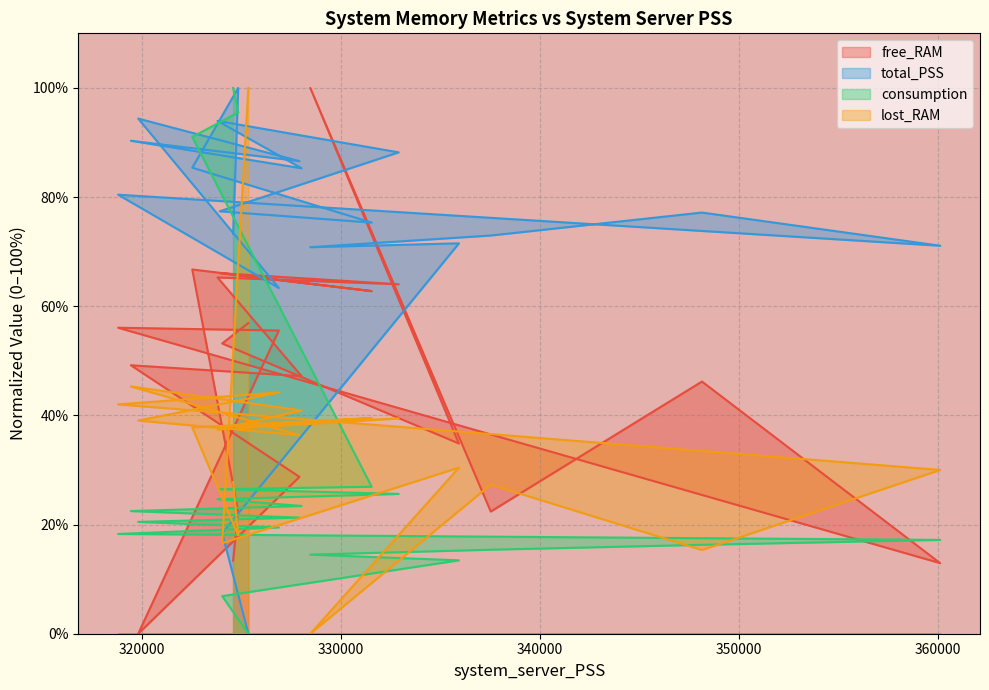

What is the difference between the second highest and second lowest values in the lost_RAM series?

30.0